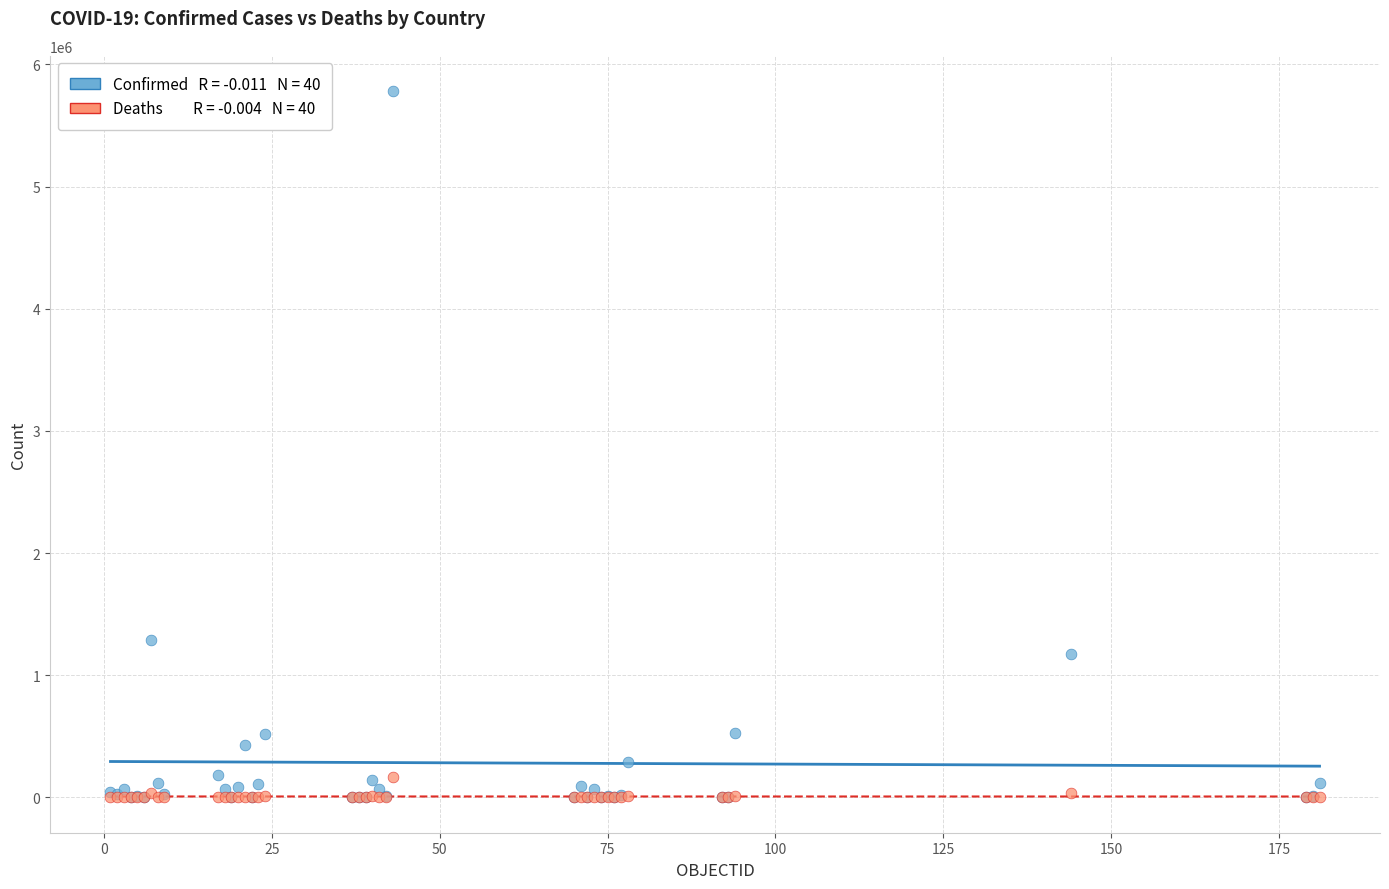

Across all series, what Y value is closest to 2890791?

1284519